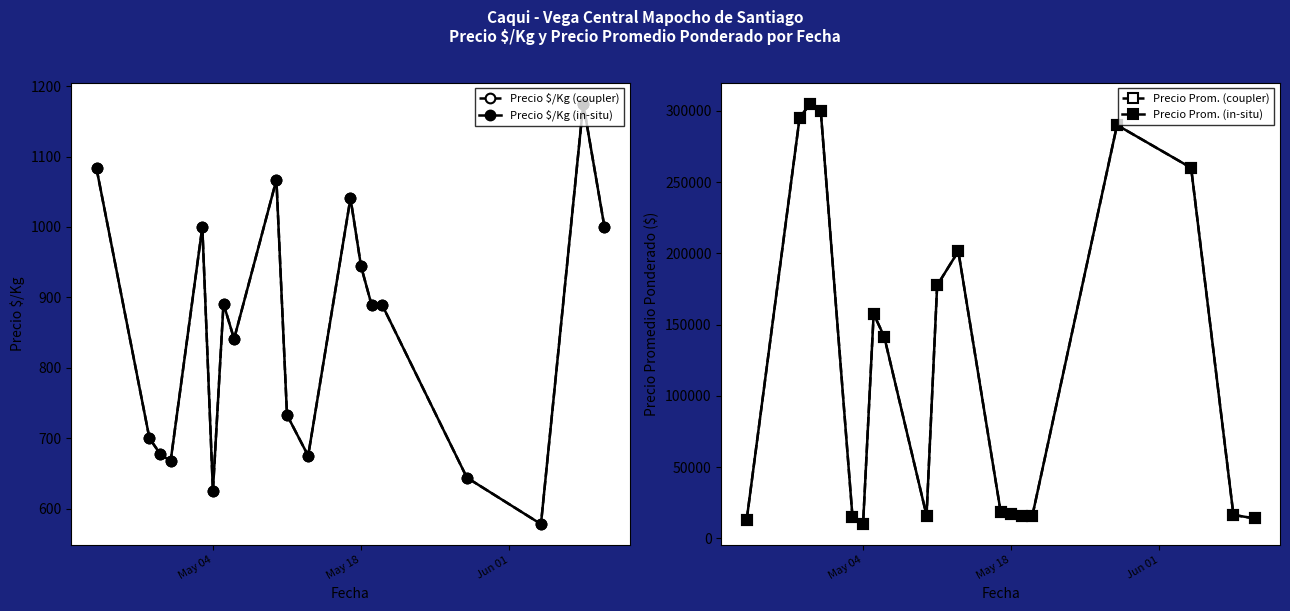

What are all the series names shown in the legend?

Precio $/Kg (coupler), Precio $/Kg (in-situ), Precio Prom. (coupler), Precio Prom. (in-situ)